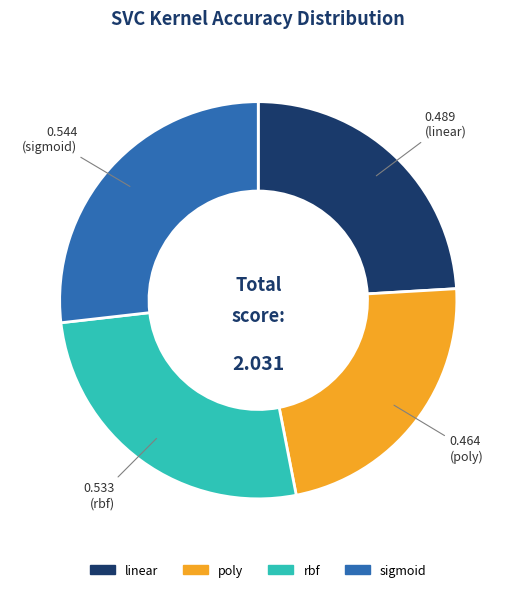

Is there a majority slice in this chart?

No